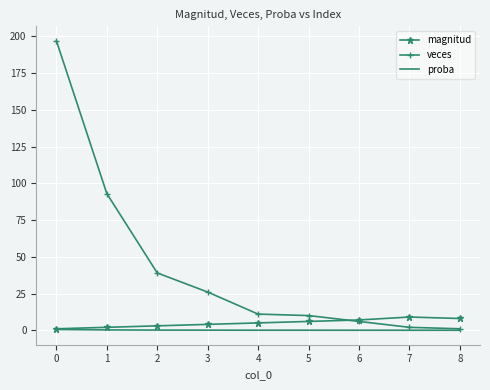

What are all the series names shown in the legend?

magnitud, veces, proba